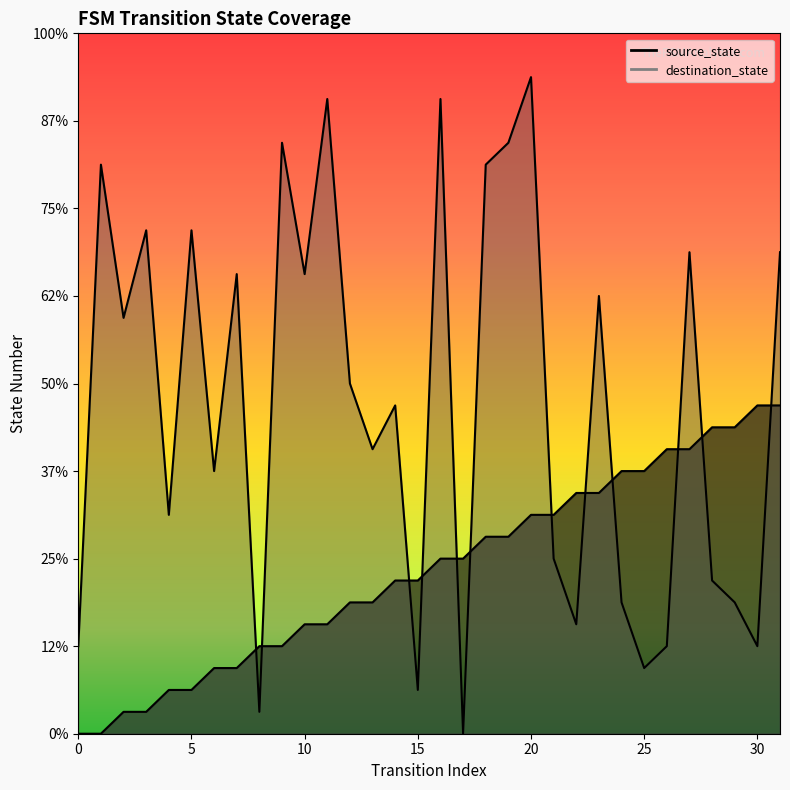

Is the value of source_state at 29 greater than the value of destination_state at 8?

Yes